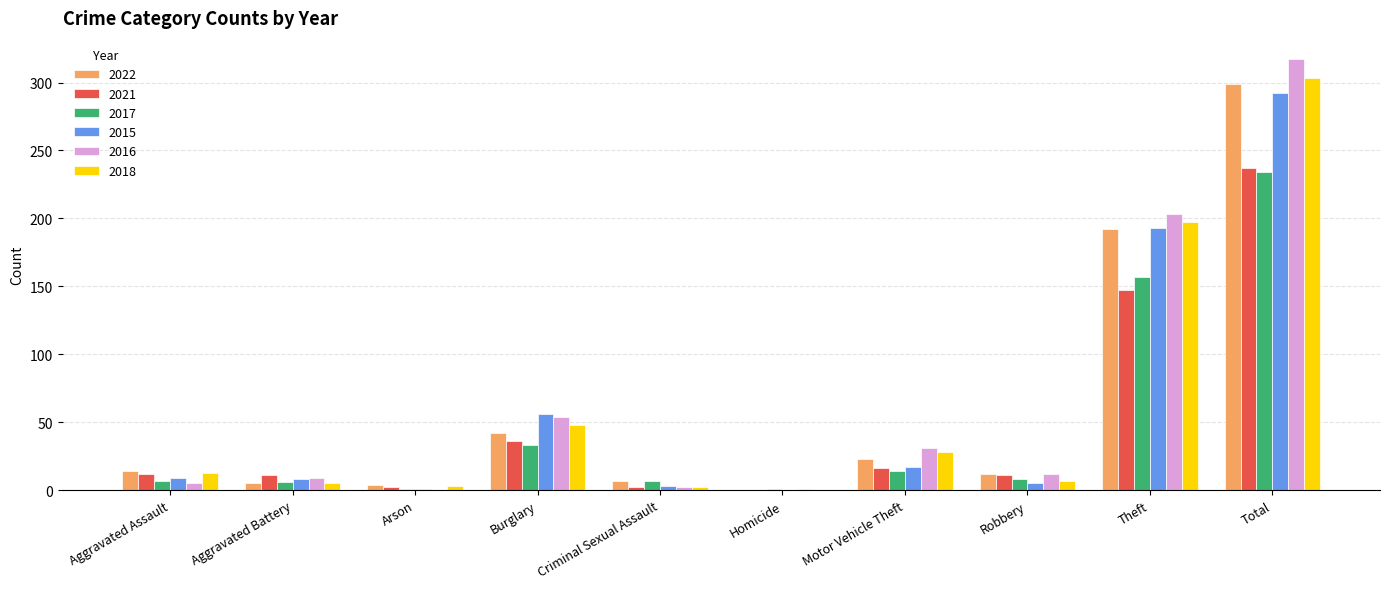

What is the total value across all series at Motor Vehicle Theft?

129